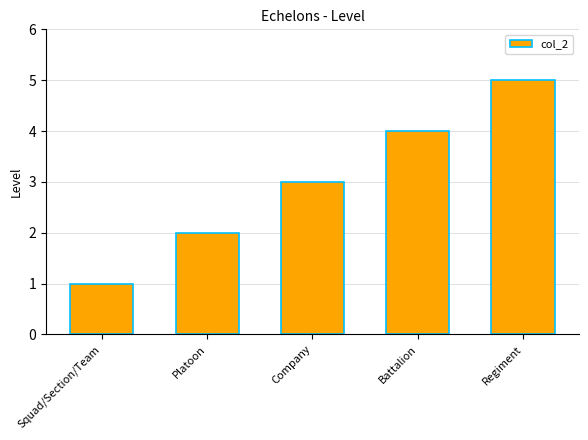

What is the average value?

3